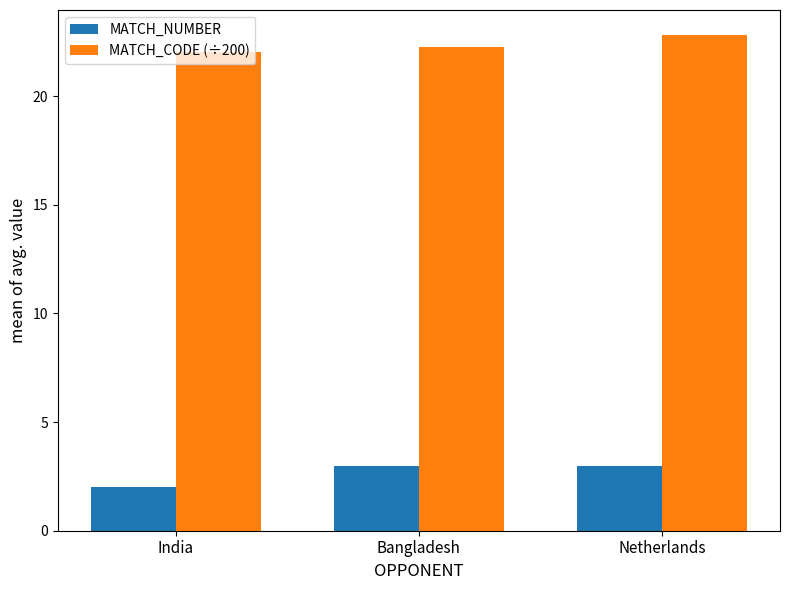

Where is MATCH_NUMBER nearest to the value 2?

India